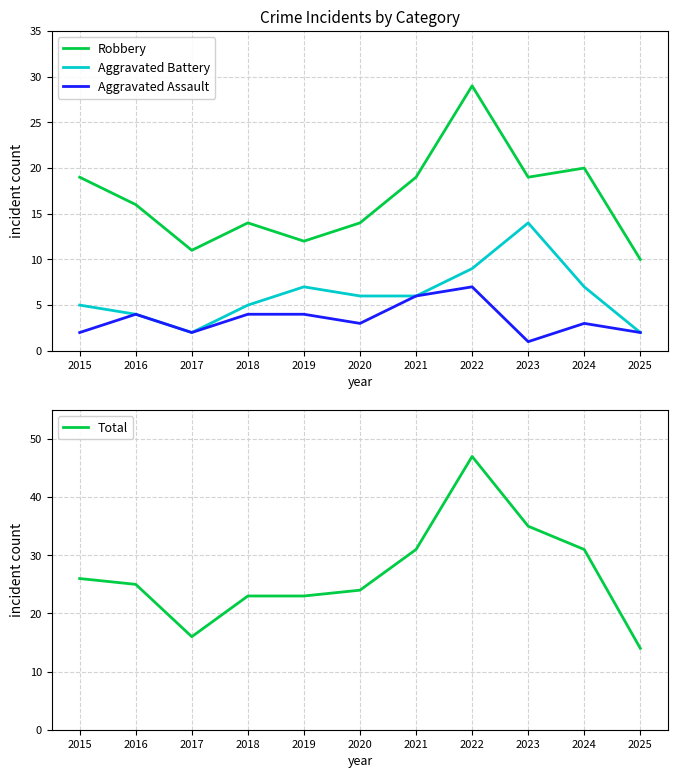

True or false: Aggravated Assault has a value of 3 at 2020.

True